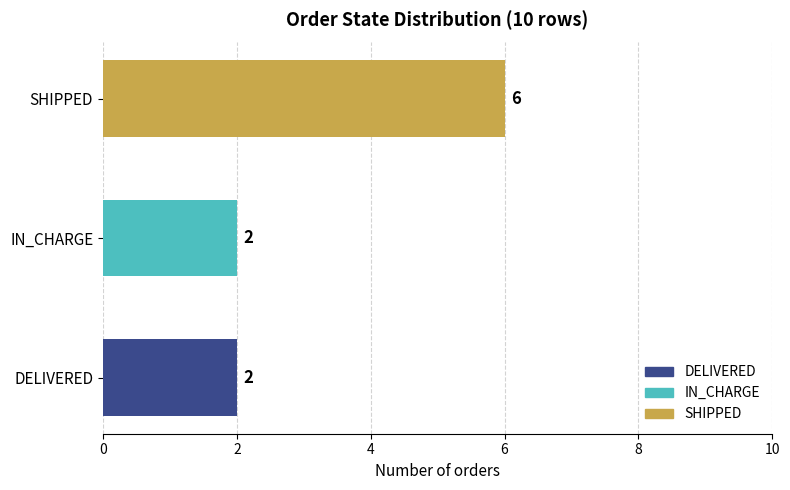

What is the change in value from DELIVERED to SHIPPED?

+4